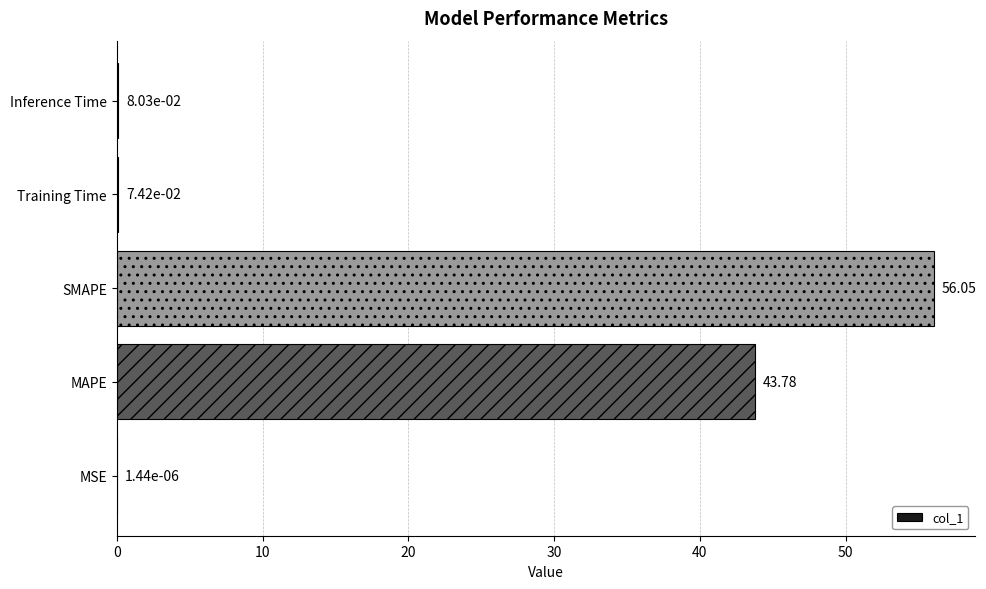

What is the sum of all values?

100.0